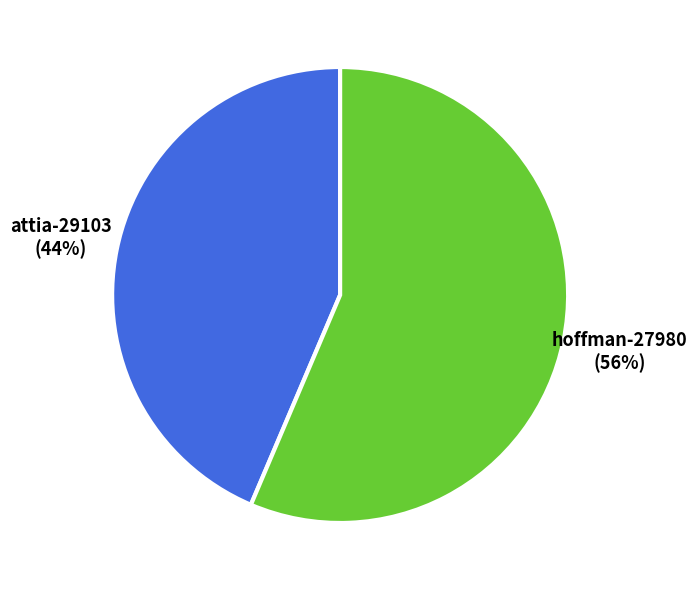

How many slices are in this pie chart?

2